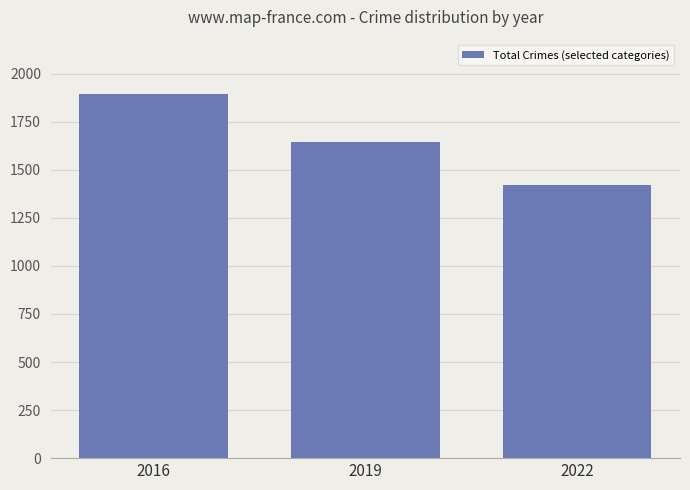

What is the change in value from 2019 to 2022?

-223